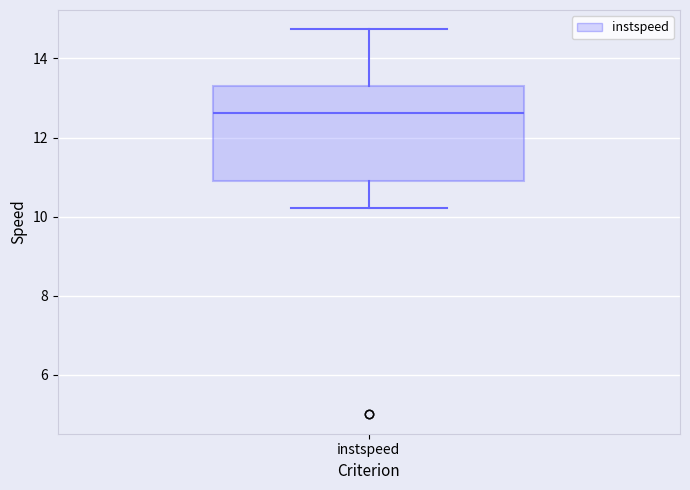

Where does the upper whisker of the box for instspeed end on the y-axis? The values are not printed on the chart, so give them approximately, as read against the axis.

14.8